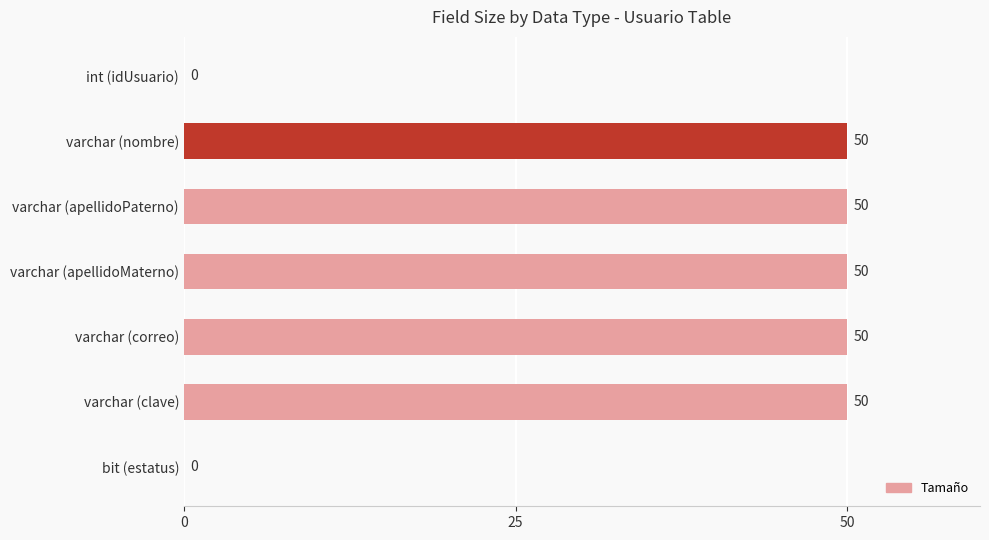

What is the sum of all values?

250